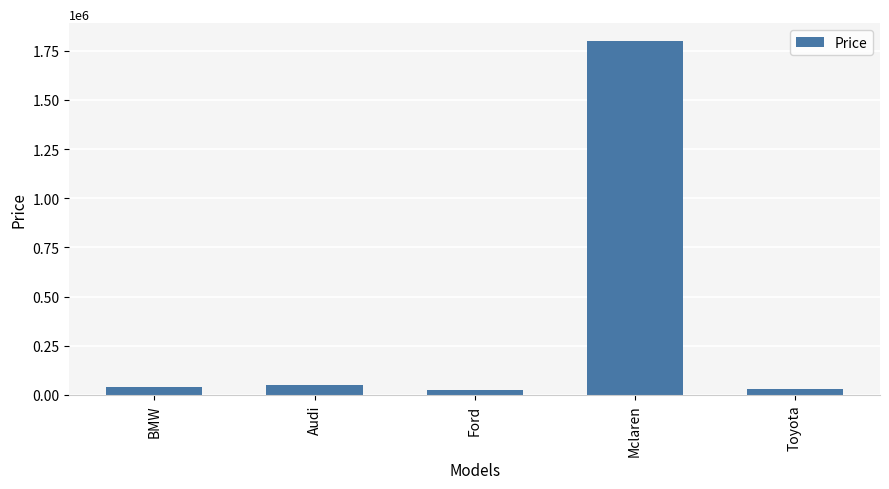

Does the chart contain any negative values?

No